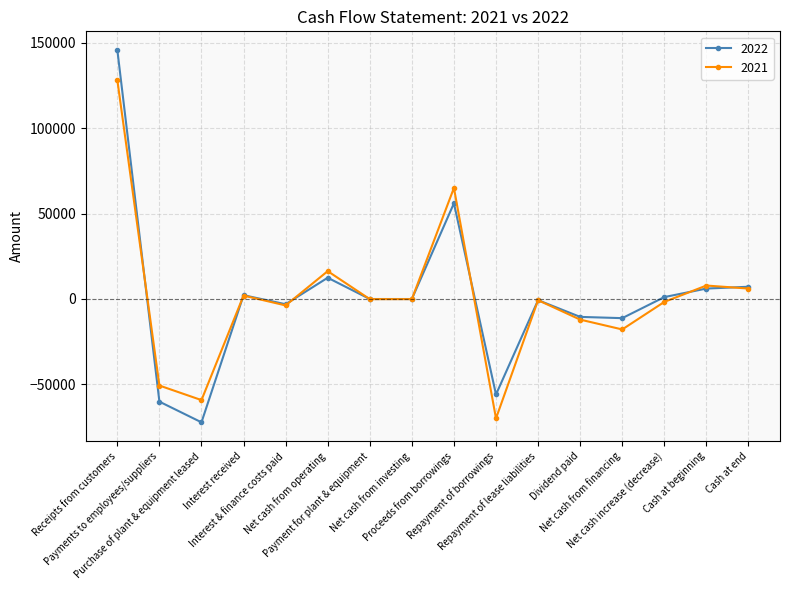

Is the value of 2021 at Interest & finance costs paid greater than the value of 2022 at Net cash from investing?

No